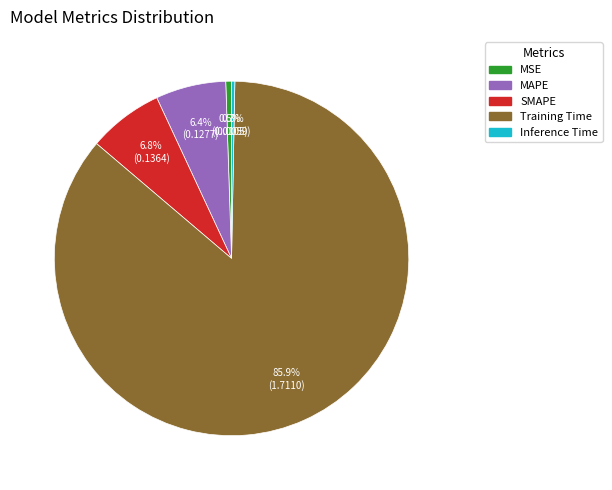

What is the total percentage of MAPE and Inference Time?

6.7%